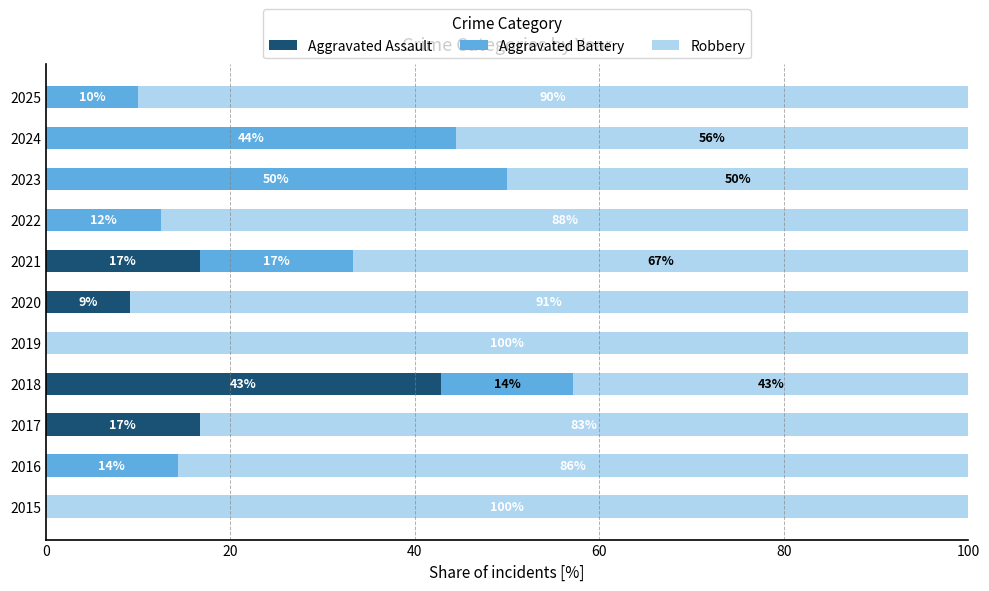

Read the Aggravated Assault value at 2021.

16.7